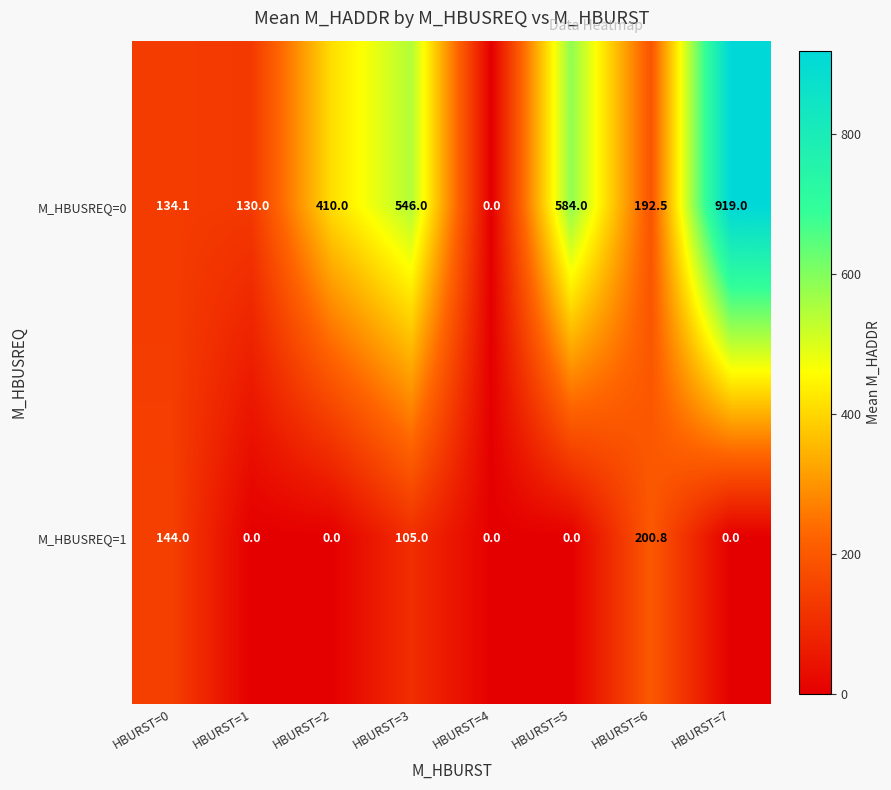

Count the number of categories in the chart.

8